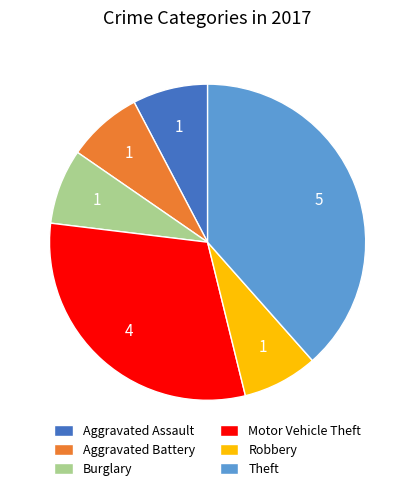

Which slice is the largest?

Theft